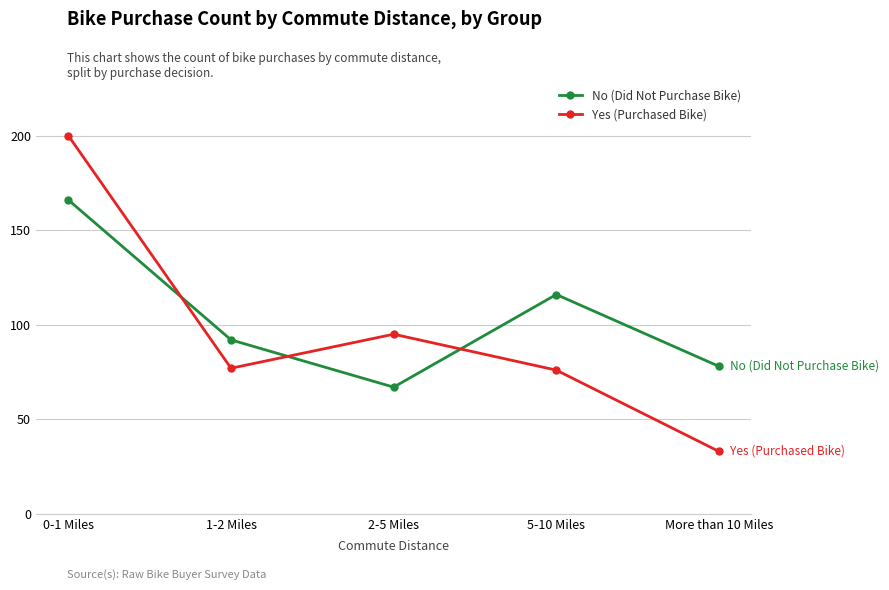

Is it true that Yes (Purchased Bike) equals 95 at 2-5 Miles?

True